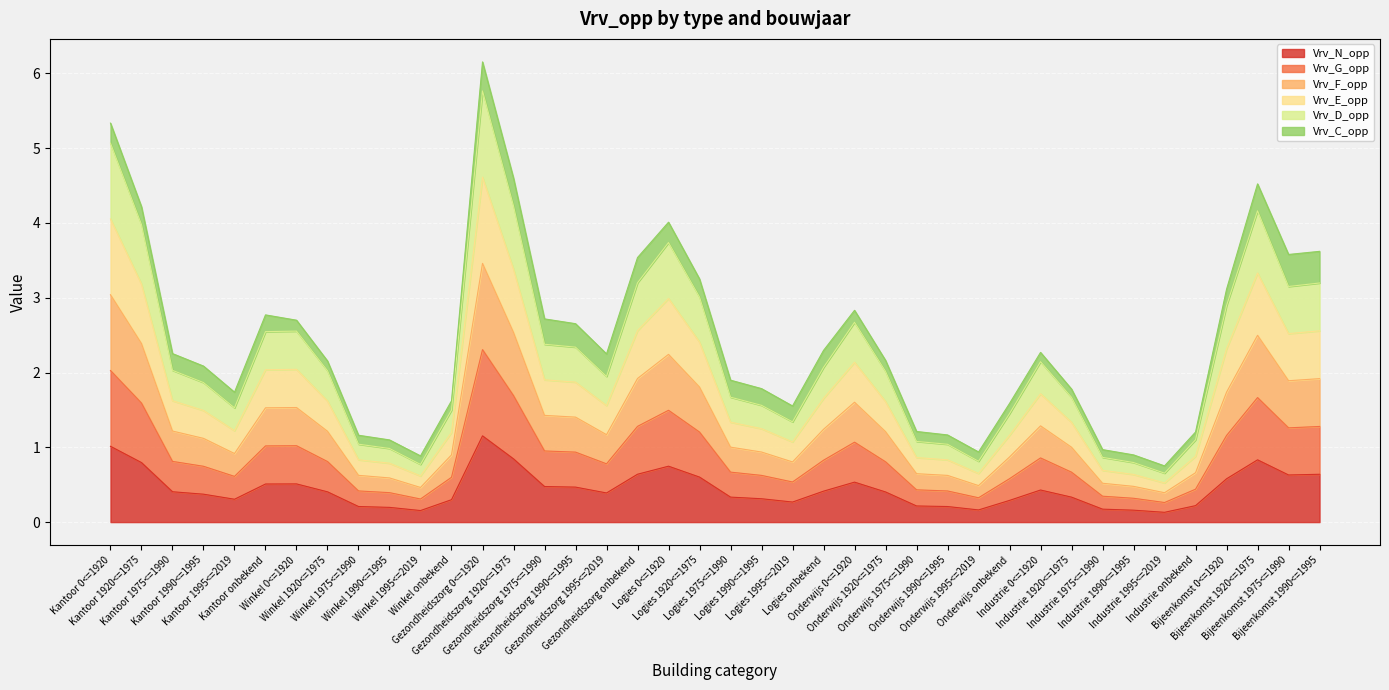

What is the label of the 26th point from the left?

Onderwijs 1920<=1975